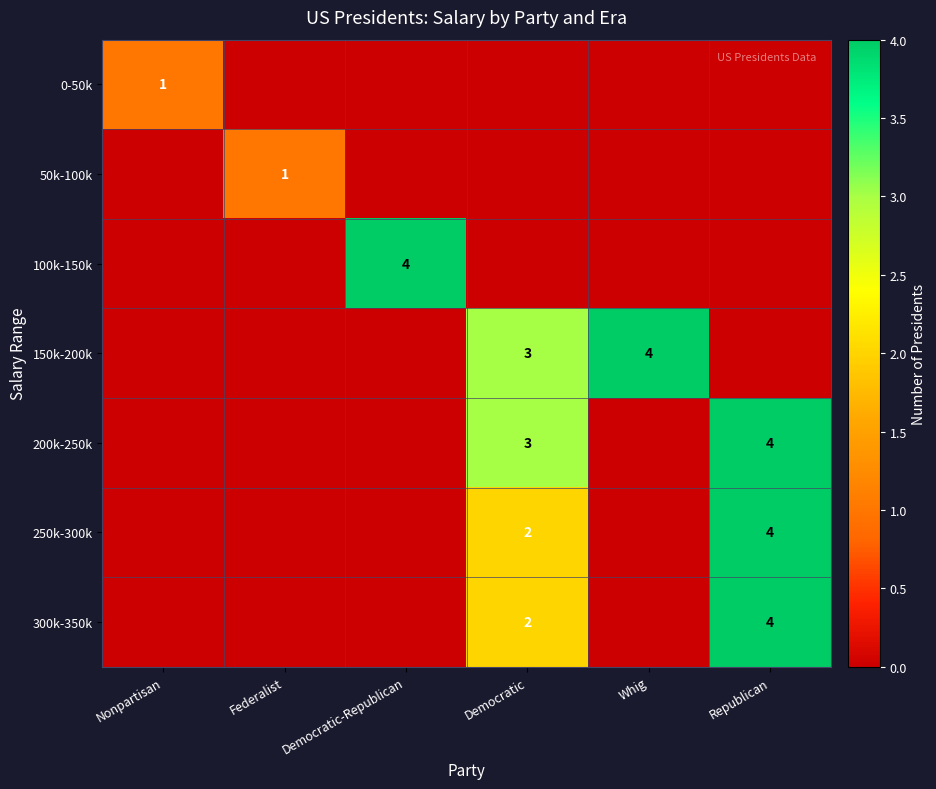

Between Democratic-Republican and Federalist, which is larger?

Democratic-Republican